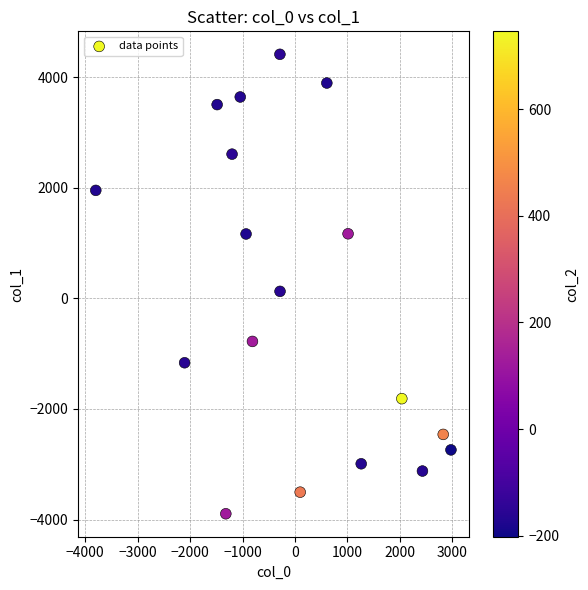

What is the range of Y values (max minus min)?

8307.1